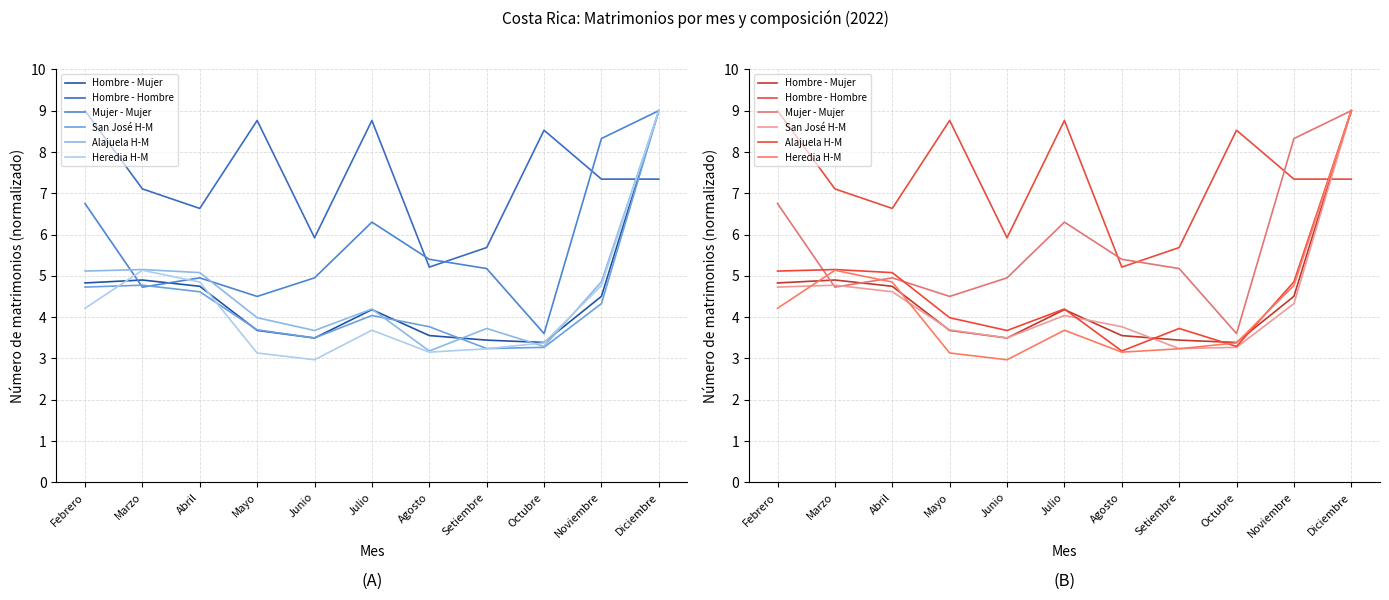

At which category does the chart reach its peak across all series?

Diciembre